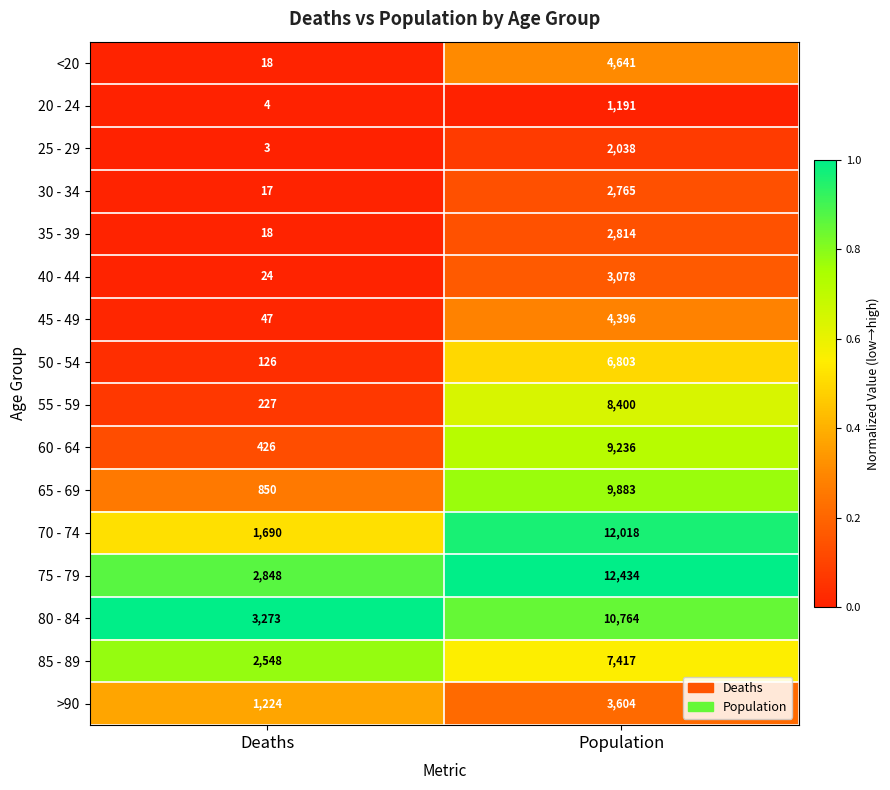

True or false: >90 has a value of 1224 at Deaths.

True